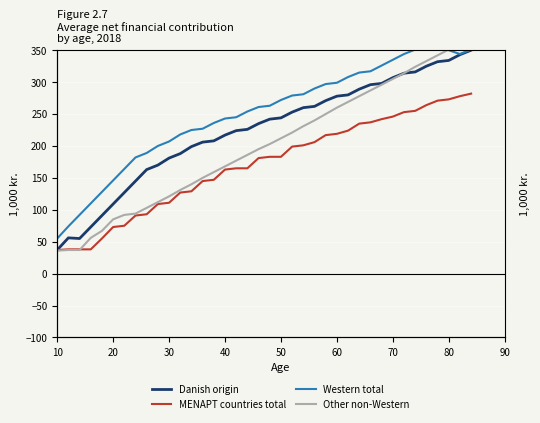

How many series are shown in this chart?

4